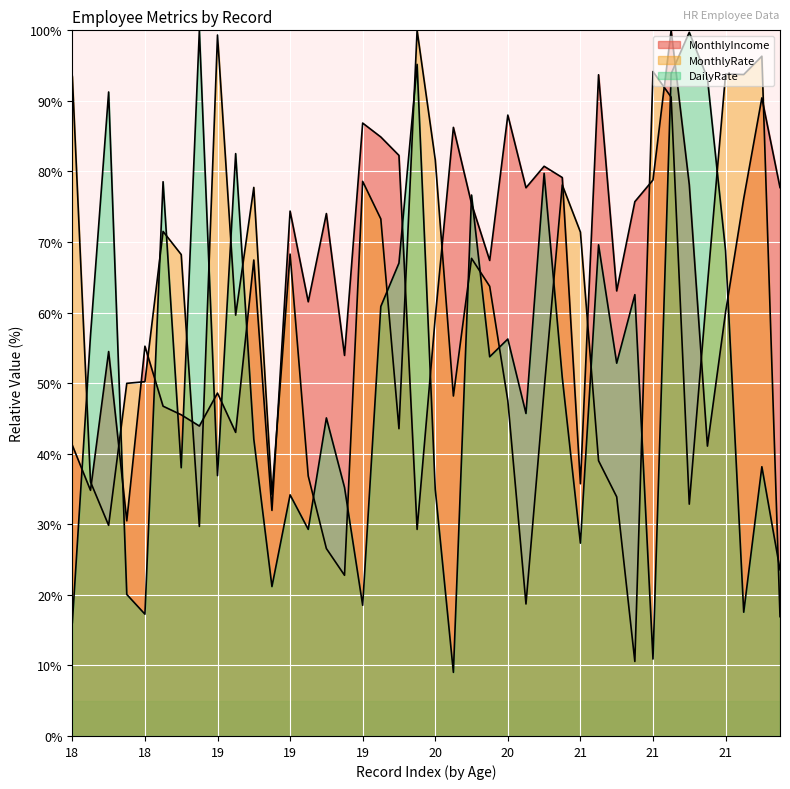

What is the sum of all MonthlyIncome values?

2575.1